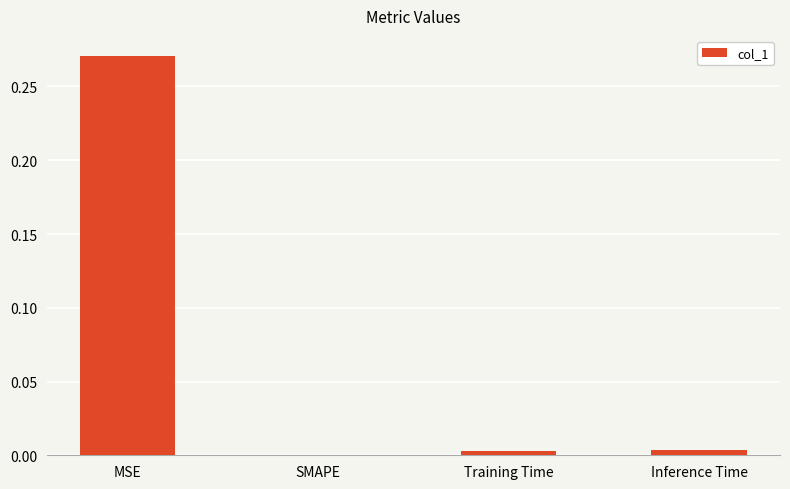

Between MSE and SMAPE, which is larger?

MSE